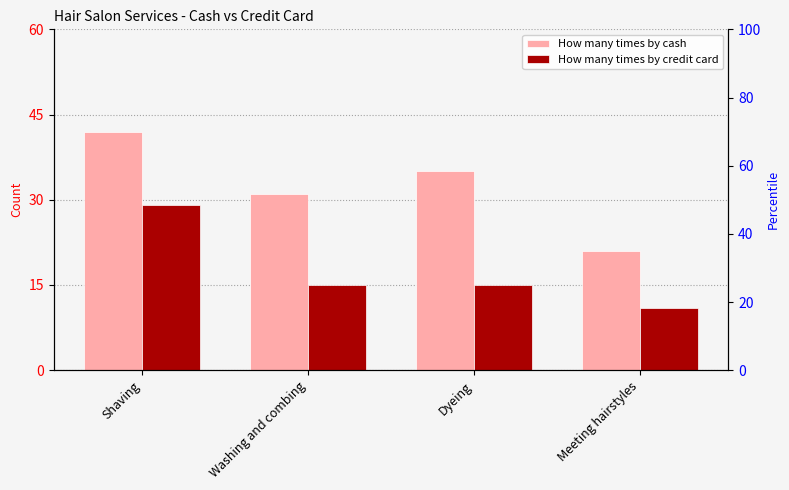

Rank the series by their maximum value, from highest to lowest.

How many times by cash, How many times by credit card